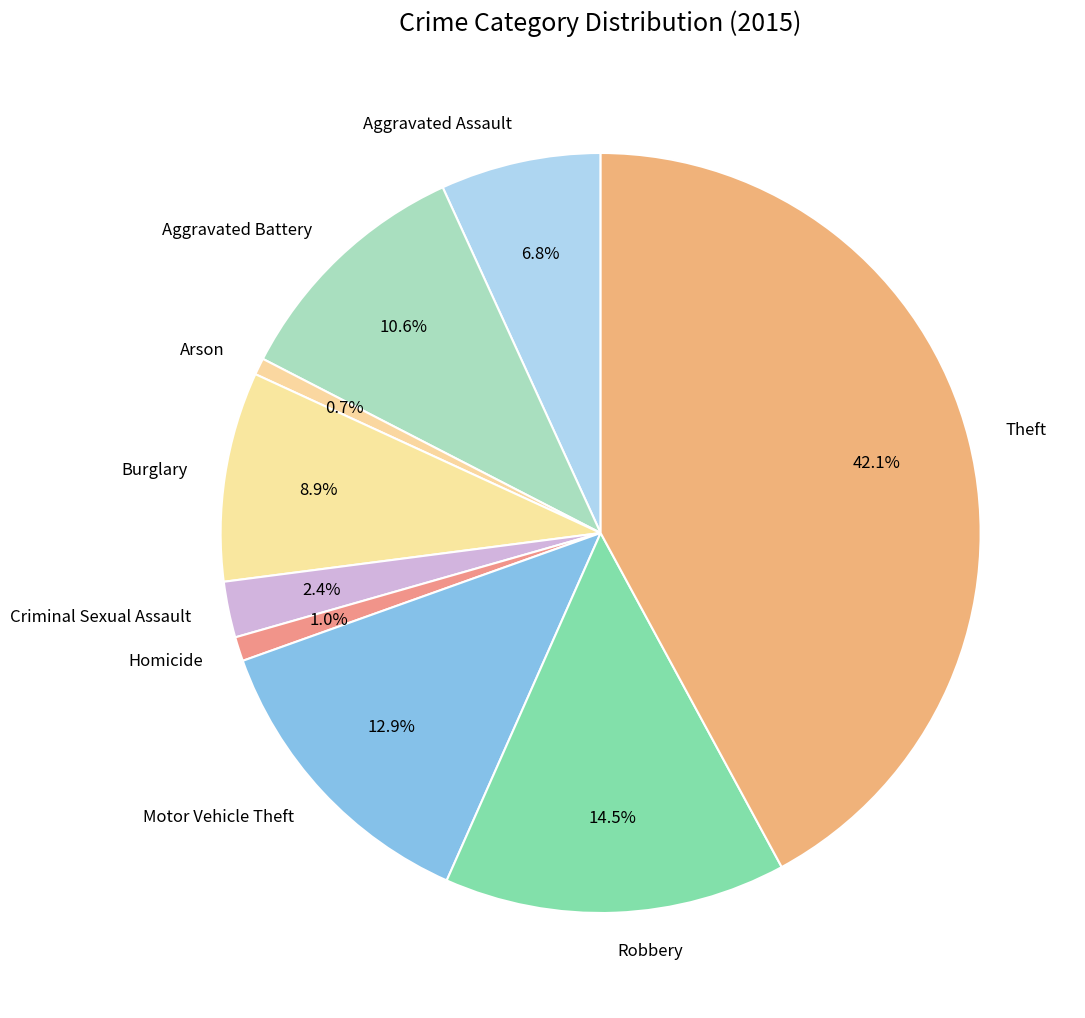

Which has a higher value, Burglary or Homicide?

Burglary